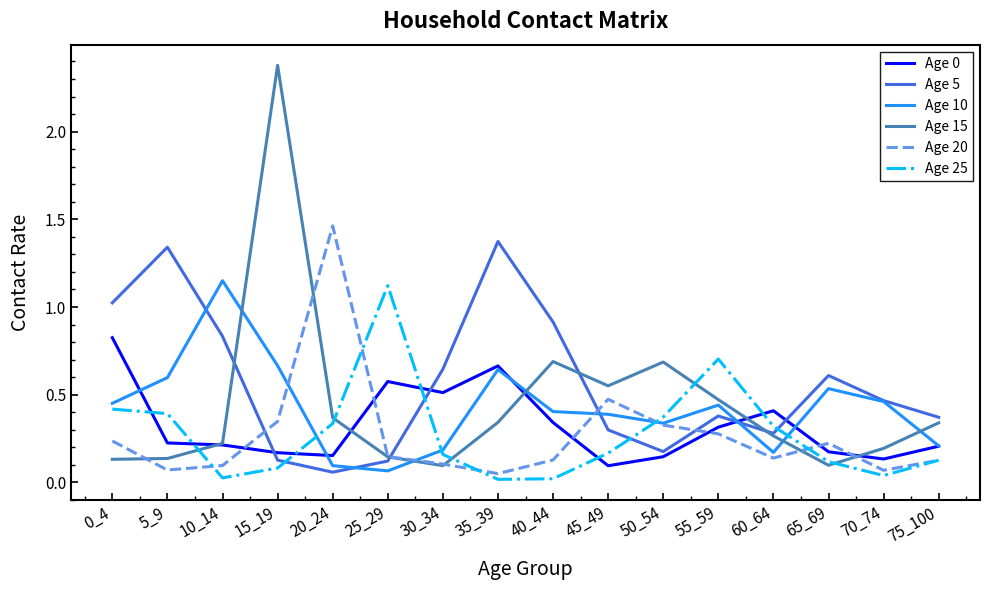

At which category is the sum across all series the highest?

15_19